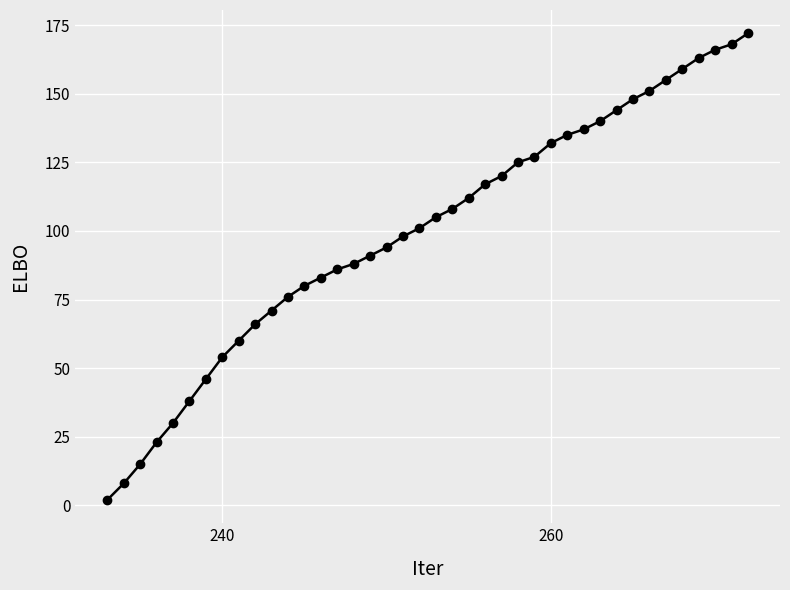

True or false: the data has more than 0 interior local peaks.

False